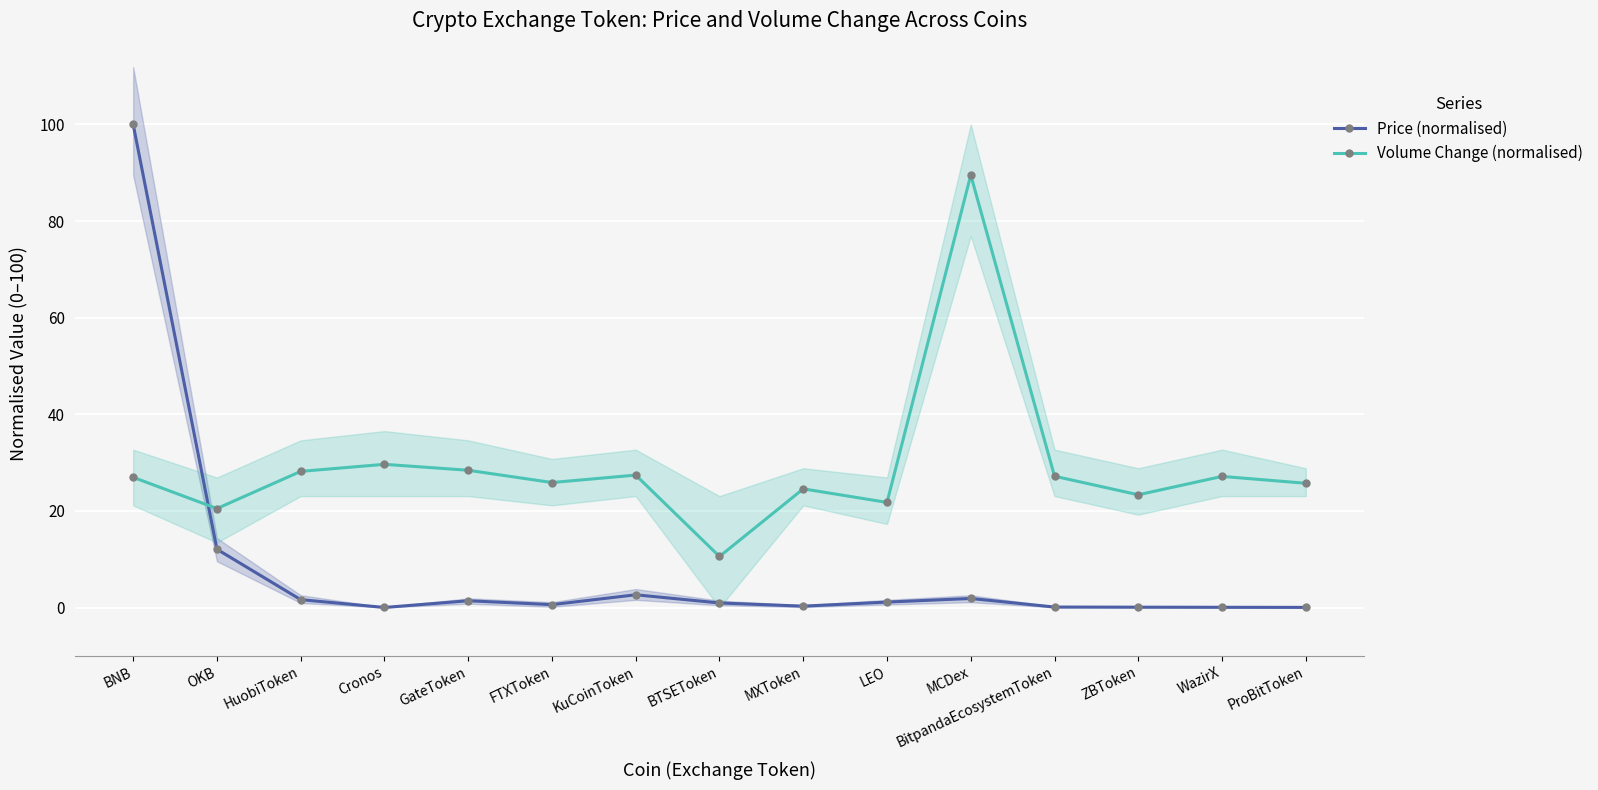

What is the difference between the second highest and minimum values in the Volume Change (normalised) series?

19.1